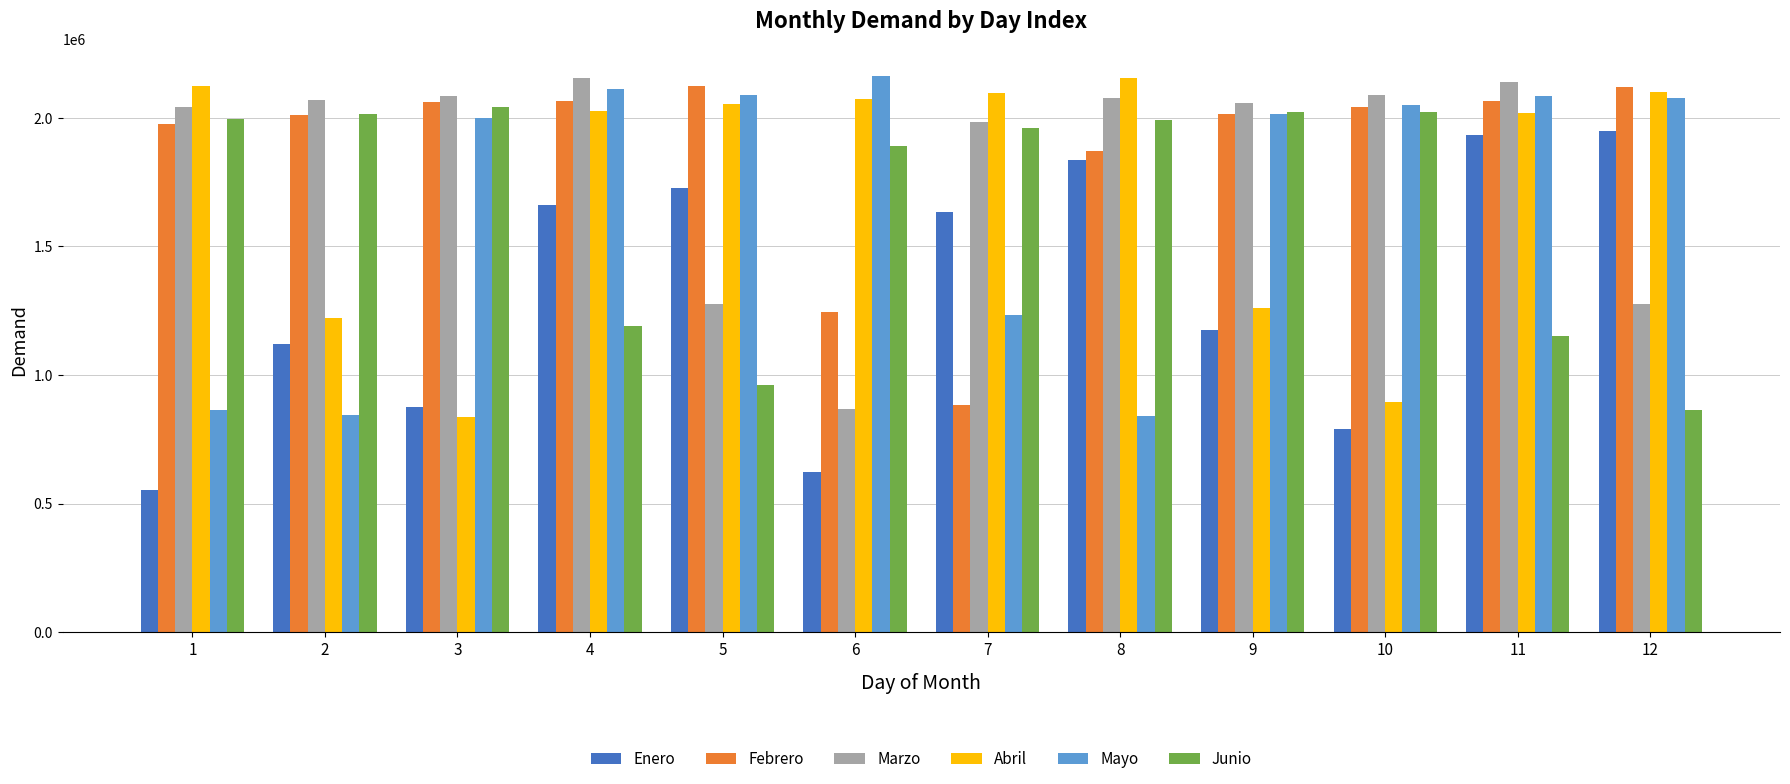

What is the spread (max minus min) of values at 6?

1537486